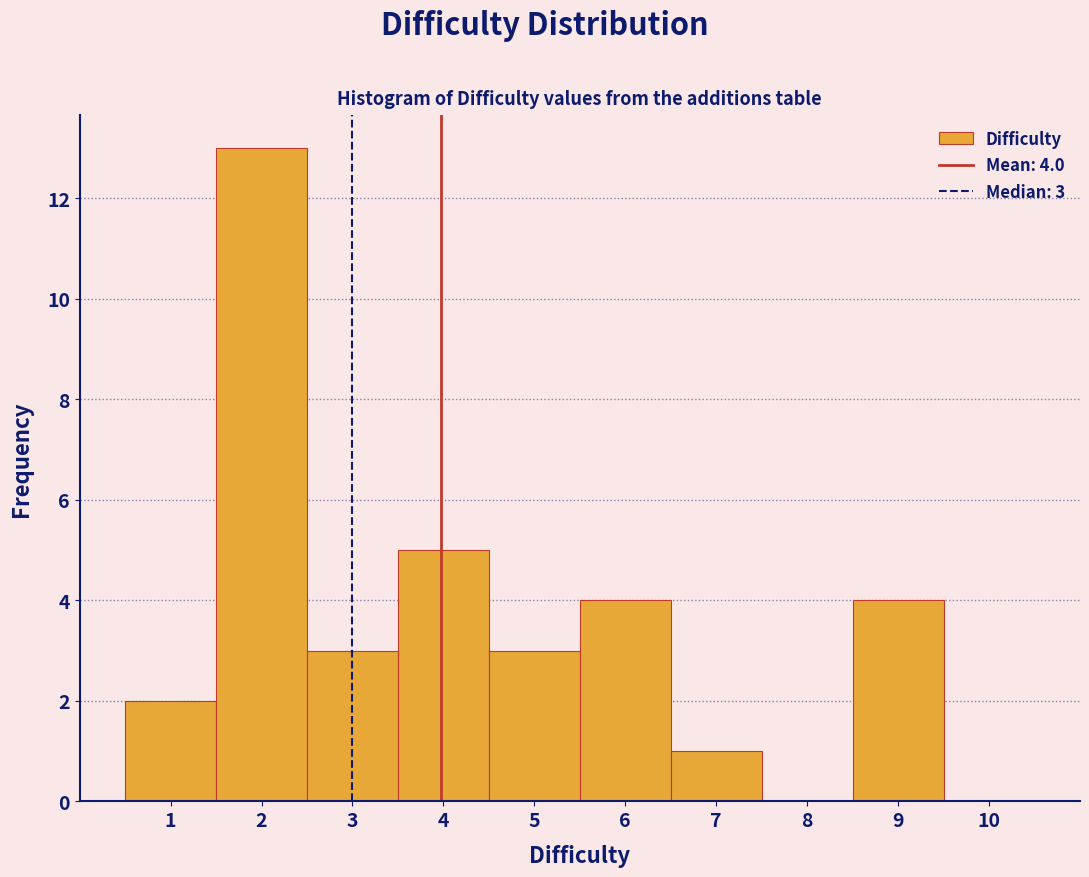

Over which range of the x-axis is the bar tallest?

1.5 to 2.5